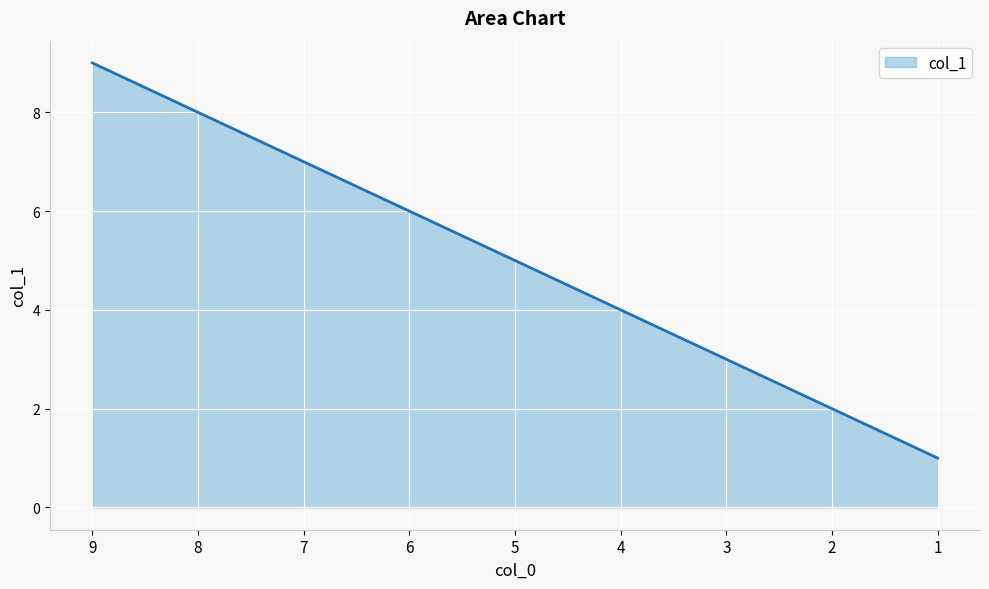

What is the difference between the maximum and minimum values?

8